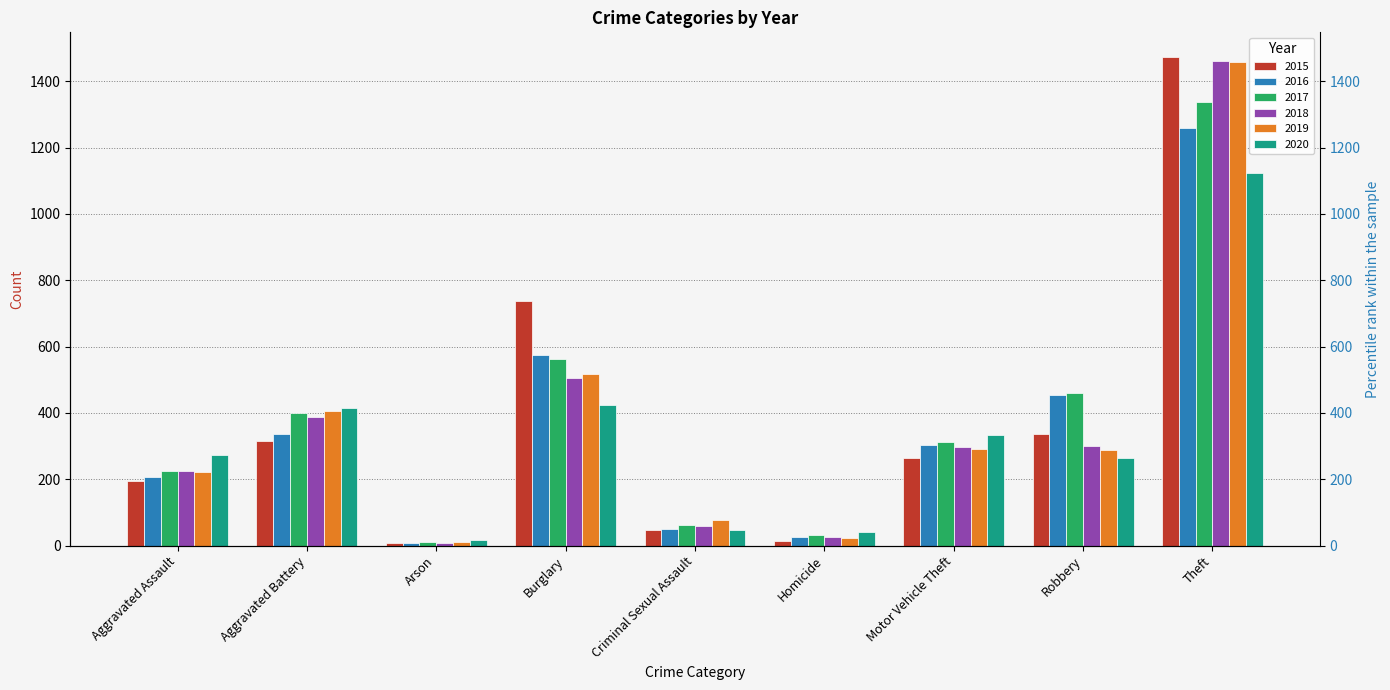

Read the 2018 value at Theft.

1461